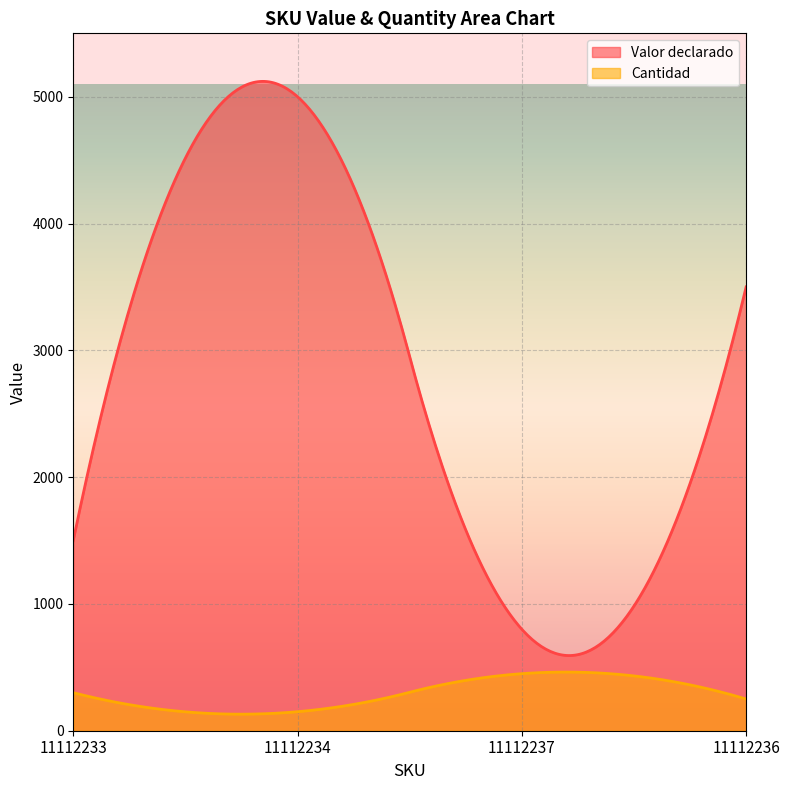

Reading left to right, transcribe all the data shown in this chart.

Valor declarado: 1500	5000	800	3500
Cantidad: 300	150	450	250